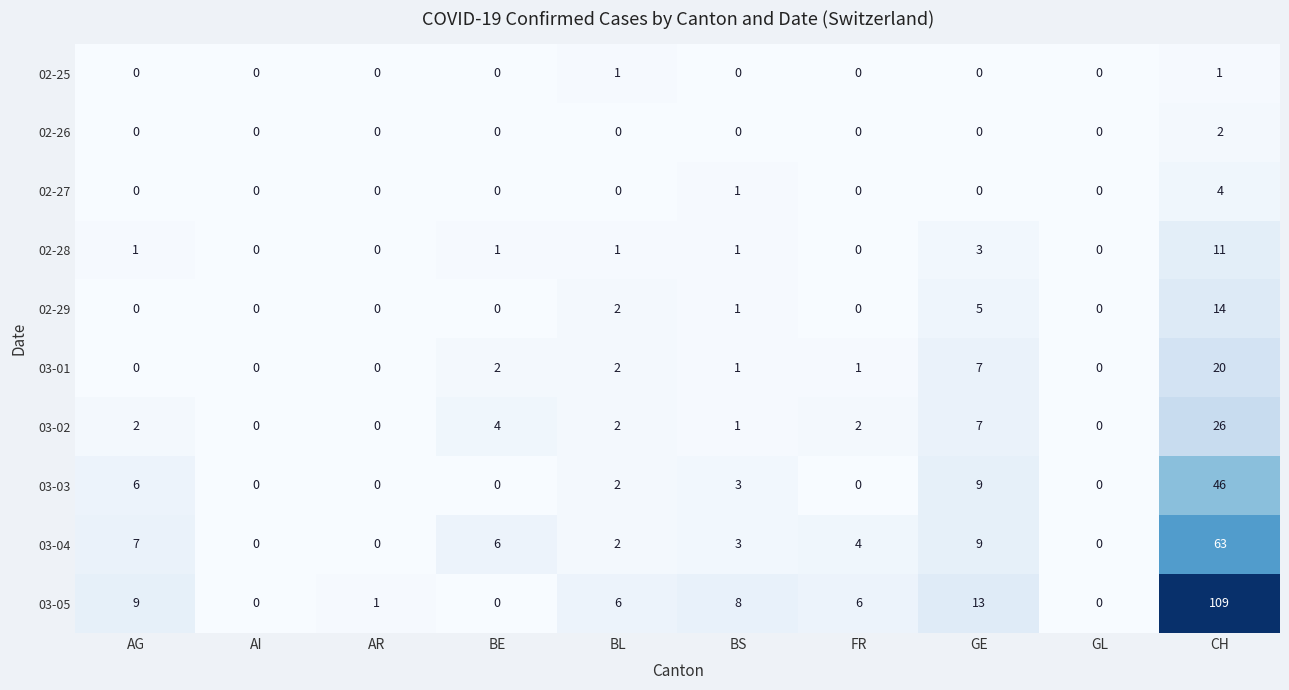

Rank the series by their maximum value, from lowest to highest.

02-25, 02-26, 02-27, 02-28, 02-29, 03-01, 03-02, 03-03, 03-04, 03-05